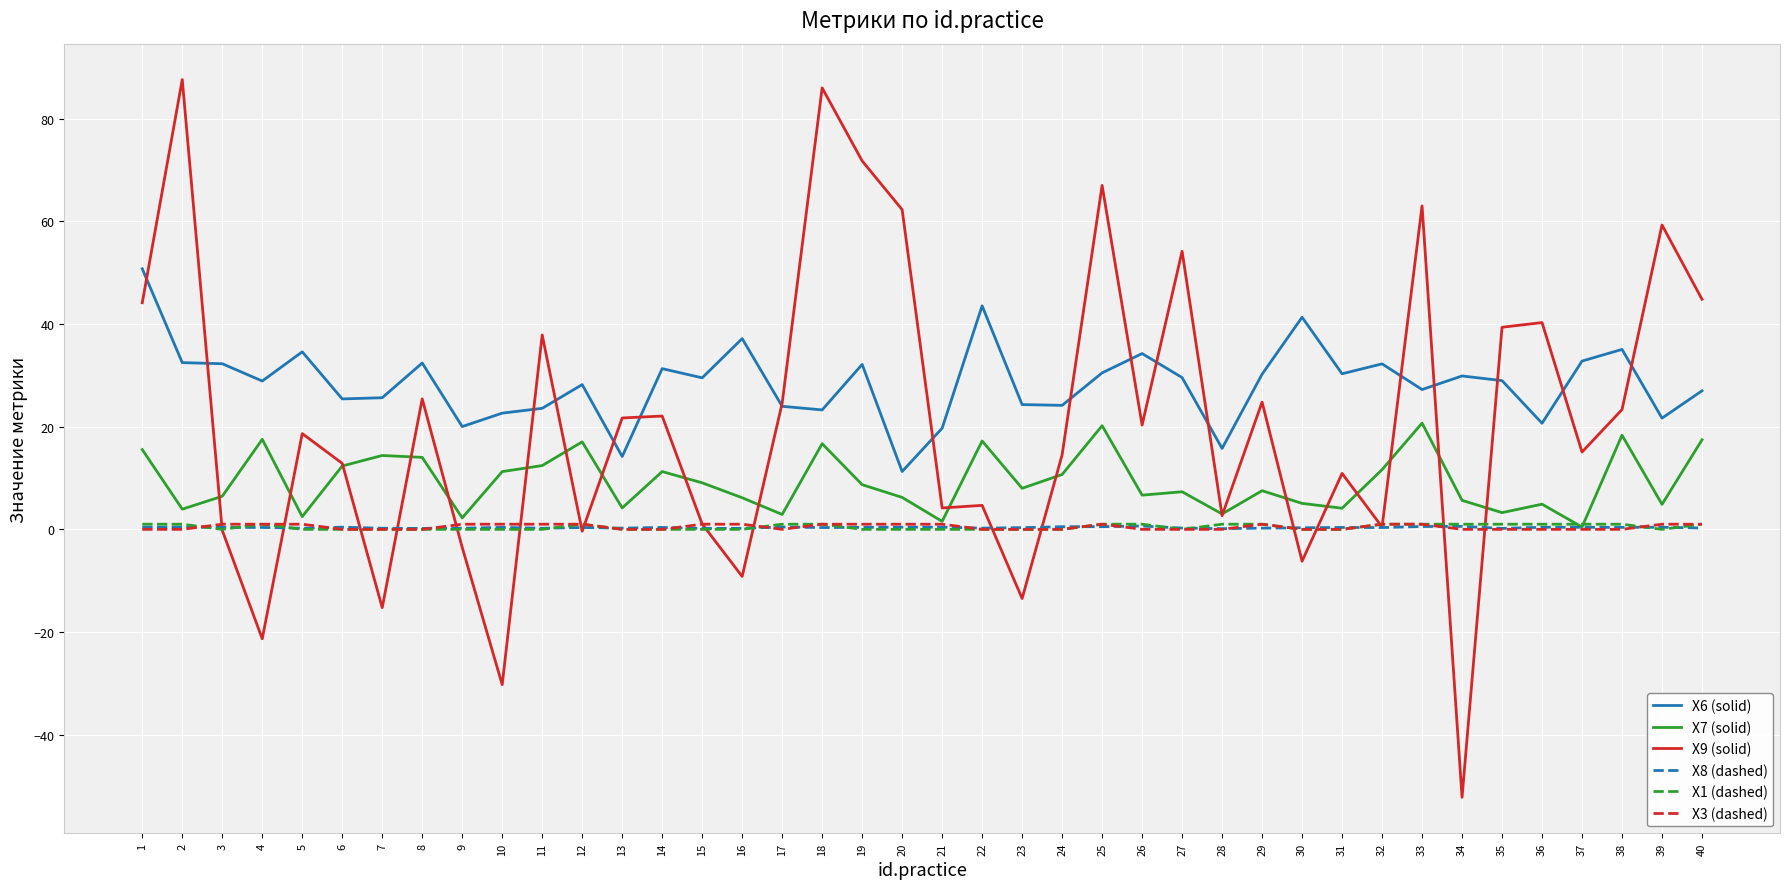

Which series changed the most between 8 and 34?

X9 (solid)